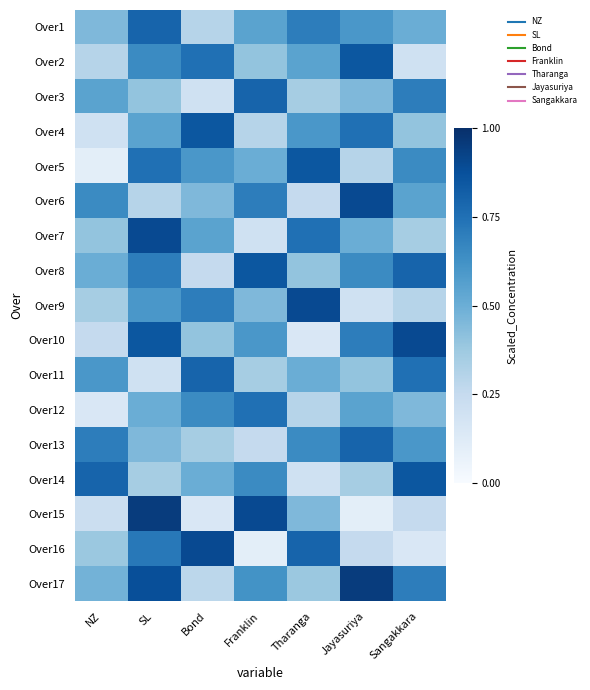

At SL, list the series in order from smallest to largest.

Over11, Over6, Over14, Over3, Over13, Over12, Over4, Over9, Over2, Over8, Over16, Over5, Over1, Over10, Over17, Over7, Over15